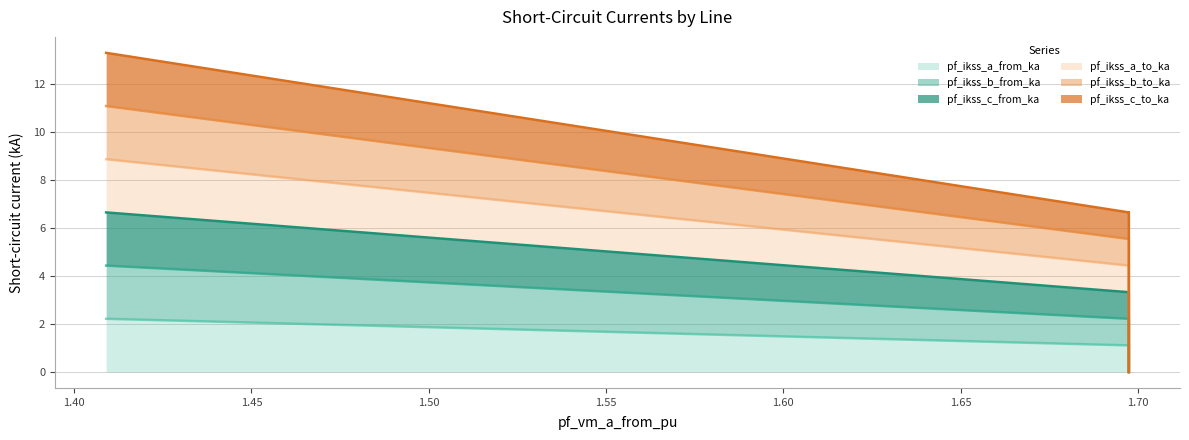

How many distinct data groups are displayed?

6